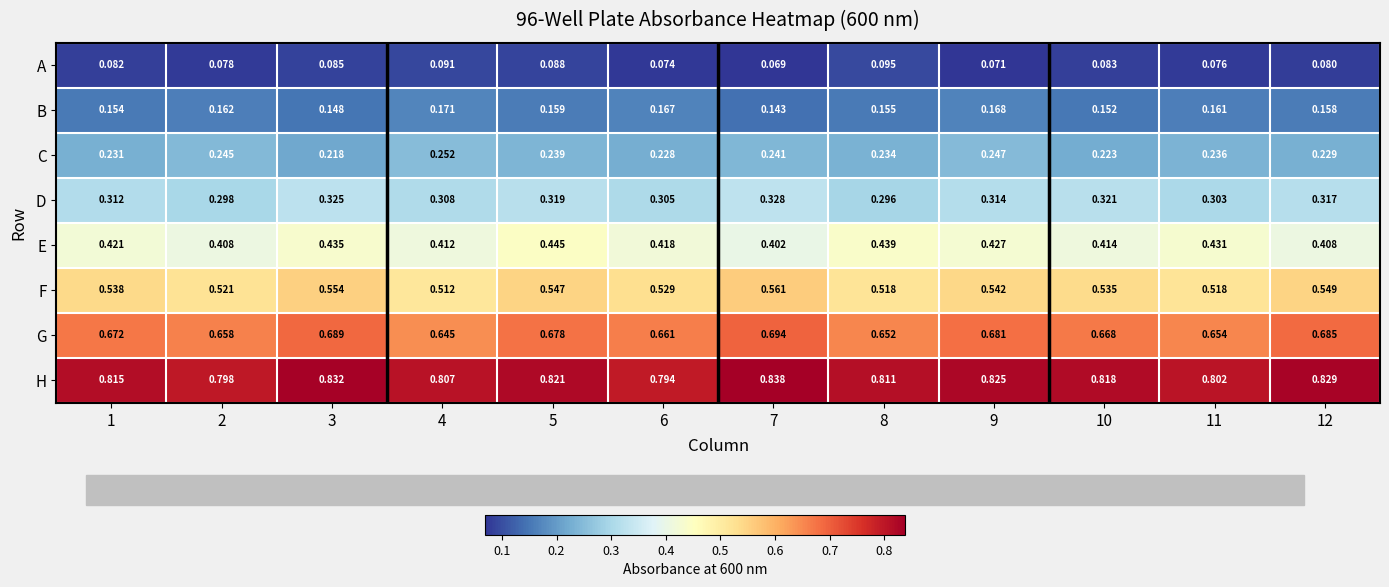

How many distinct data groups are displayed?

8